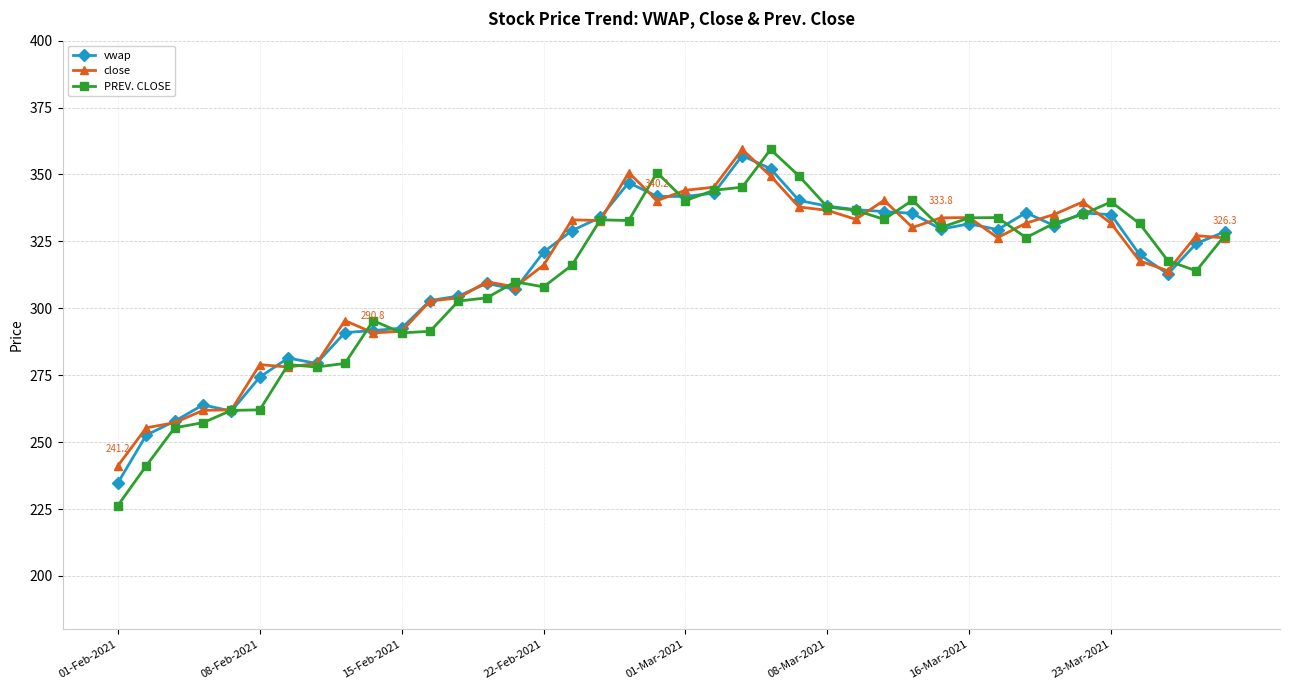

Is this an area chart (filled region under the line)?

No